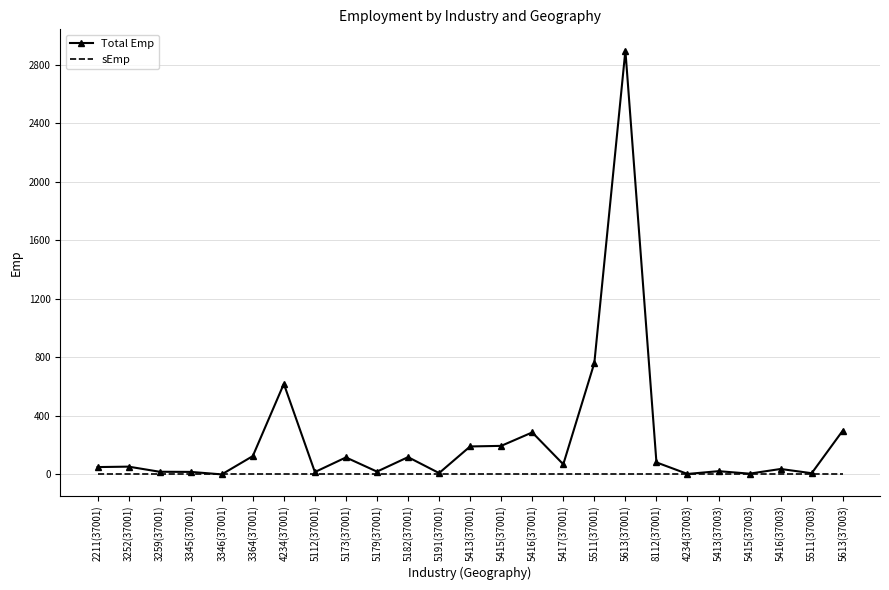

Rank the series by their maximum value, from highest to lowest.

Total Emp, sEmp